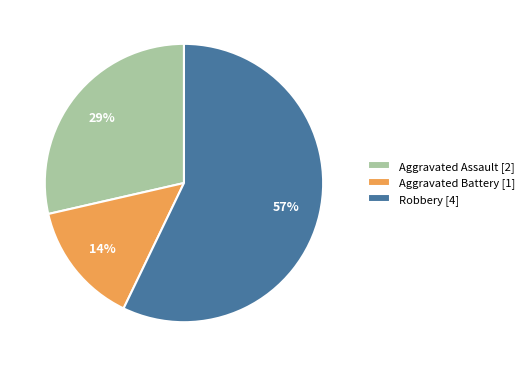

Is it true that Robbery [4] is 72% of the pie?

False